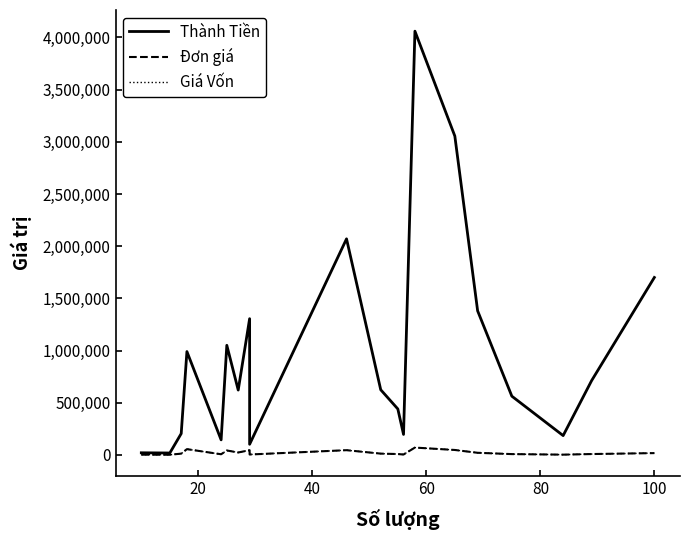

Reading left to right, extract all data points from this chart.

Thành Tiền: 20000	18000	204000	990000	144000	1050000	621000	1305000	101500	2070000	624000	440000	196000	4060000	3055000	1380000	562500	184800	712000	1700000
Đơn giá: 2000	1200	12000	55000	6000	42000	23000	45000	3500	45000	12000	8000	3500	70000	47000	20000	7500	2200	8000	17000
Giá Vốn: 2000	1200	12000	55000	6000	42000	23000	45000	3500	45000	12000	8000	3500	70000	47000	20000	7500	2200	8000	17000